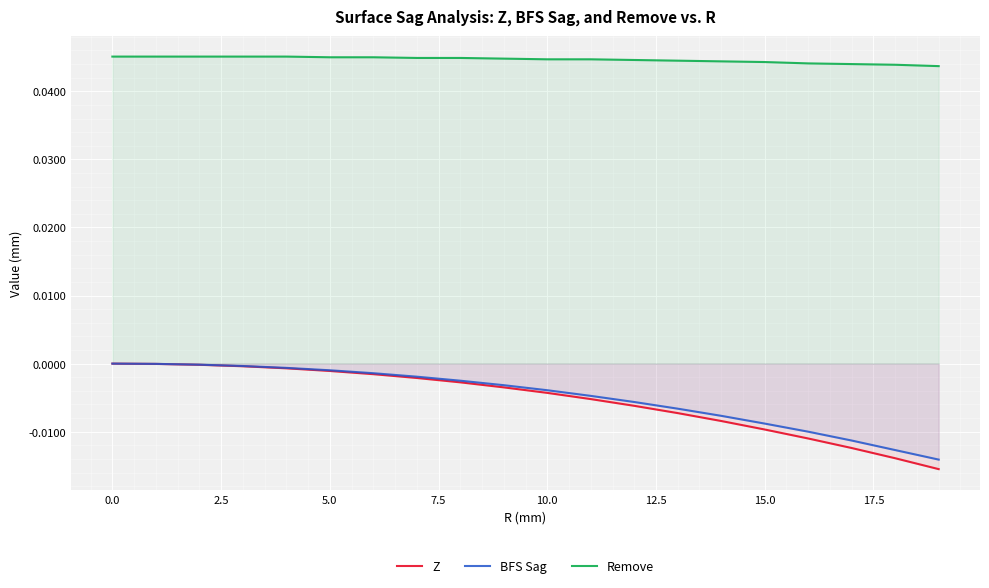

Which series has the largest total across all categories?

Remove